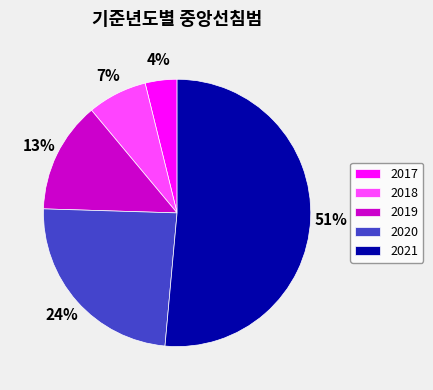

How many slices are in this pie chart?

5